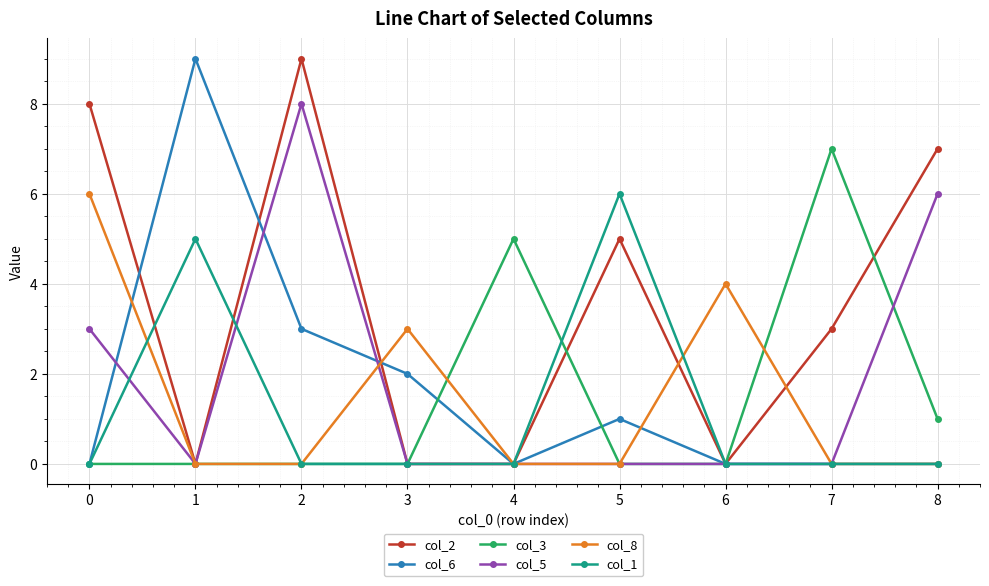

What are all the series names shown in the legend?

col_2, col_6, col_3, col_5, col_8, col_1